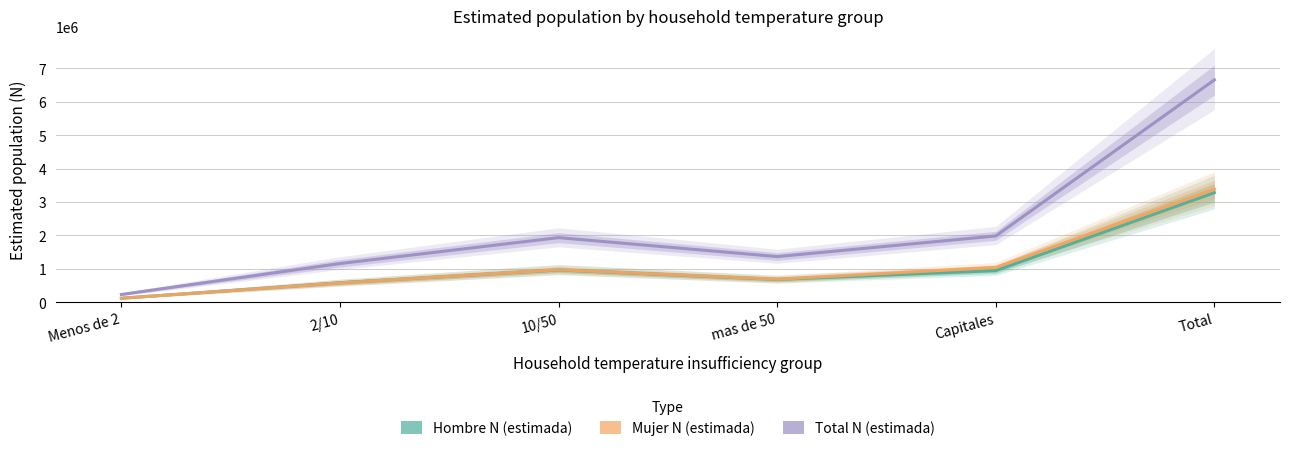

How many values in the Total N (estimada) series exceed 1930193?

2